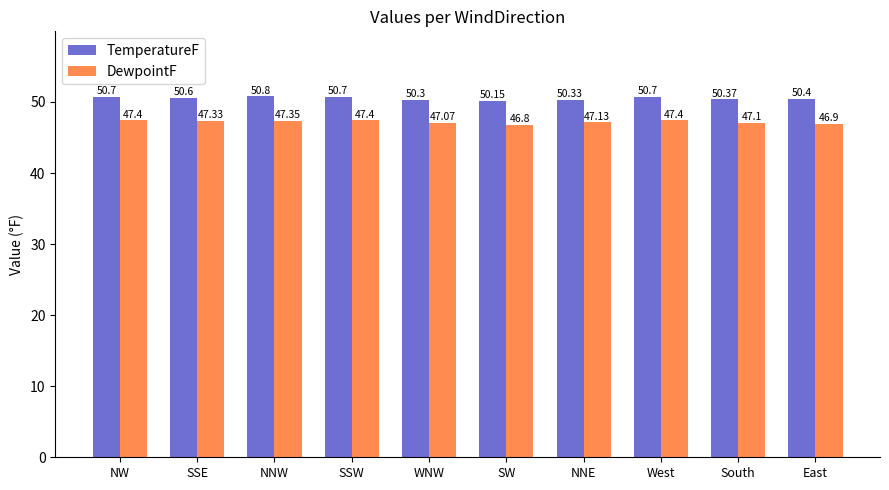

At which category is the sum across all series the highest?

NNW